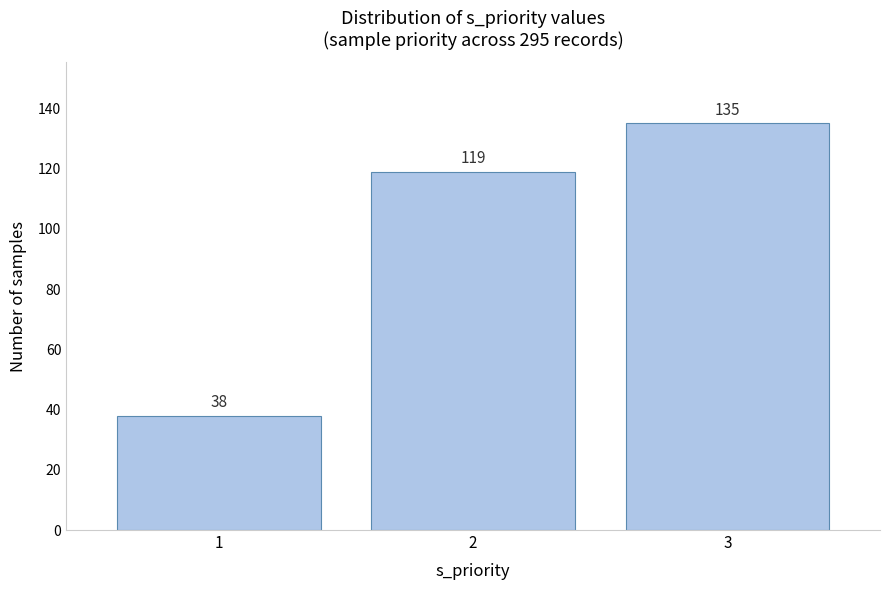

Reading right to left, what are all the values shown in this chart?

3=135	2=119	1=38